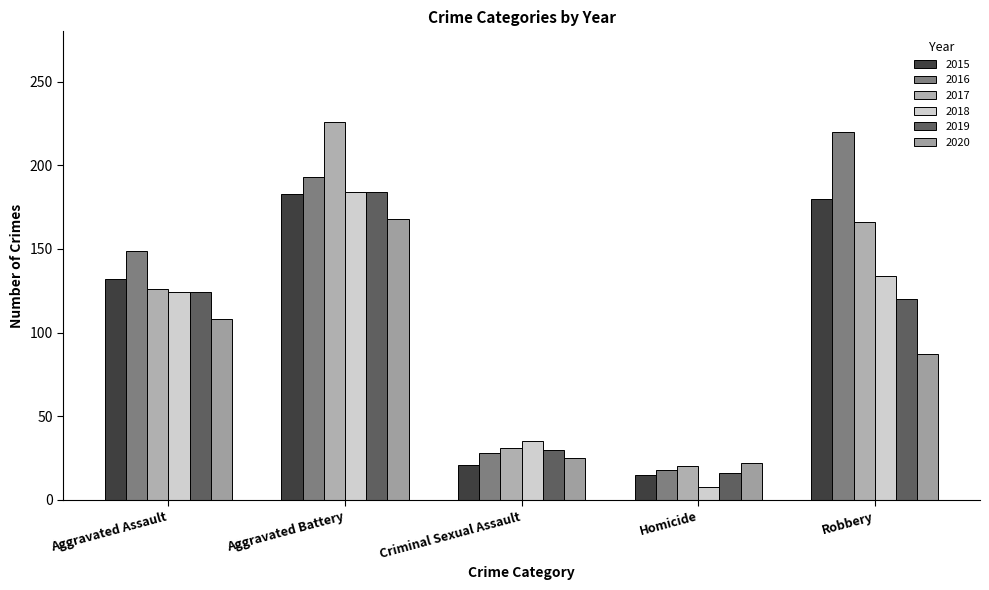

How many data points does each series have?

5